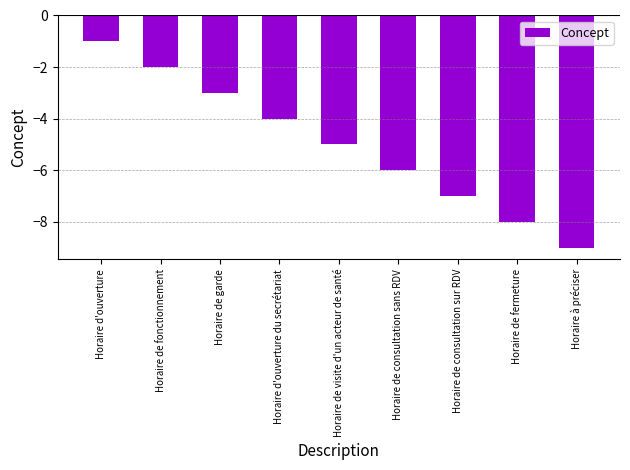

What is the maximum value shown in the chart?

-1